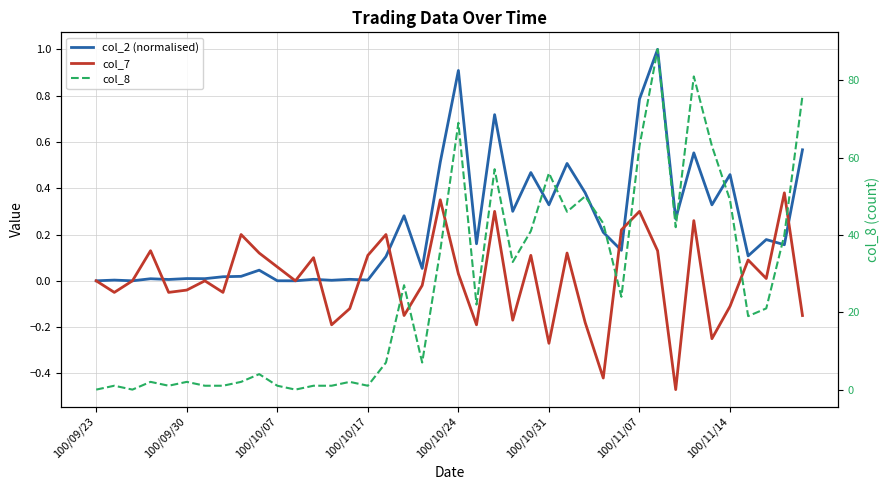

How many interior local peaks does the col_2 (normalised) series have?

15